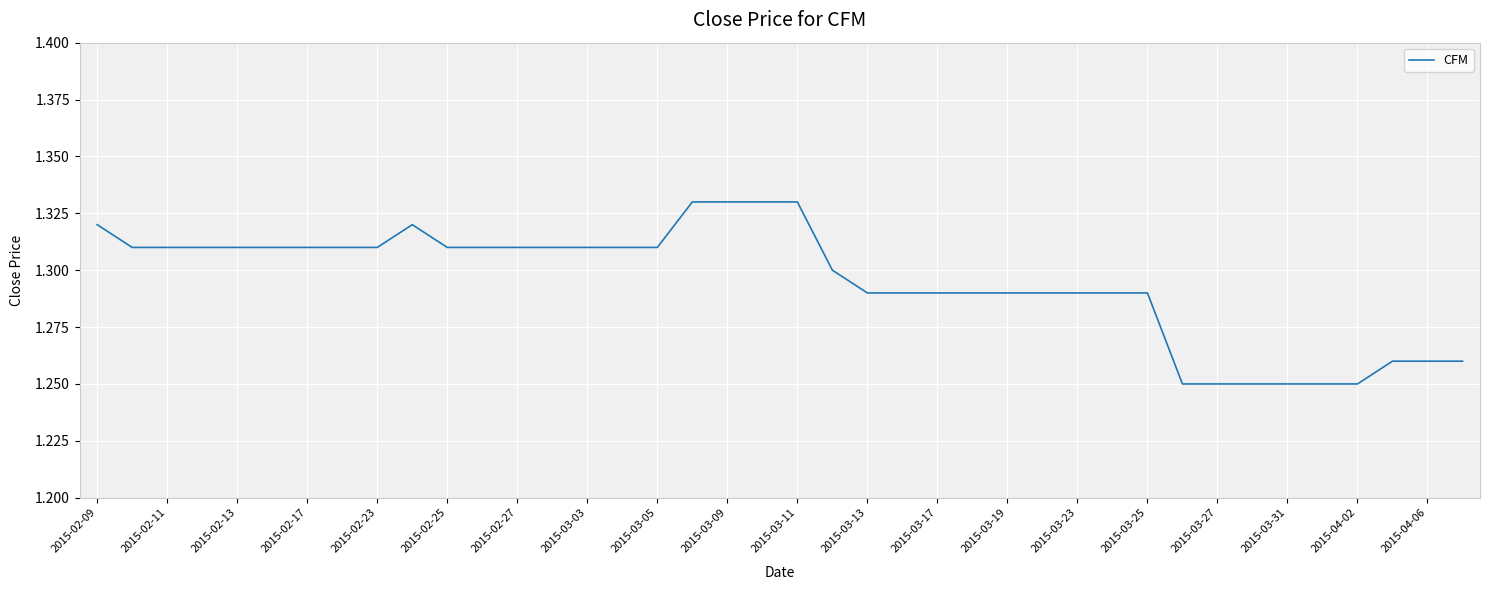

Count the number of data series in this chart.

1